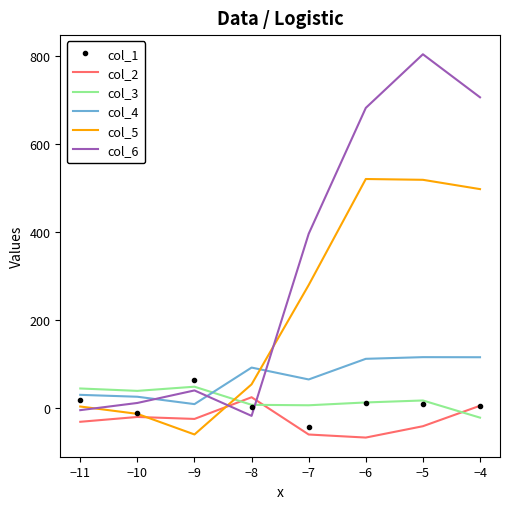

Where is the first local maximum for col_6?

−9